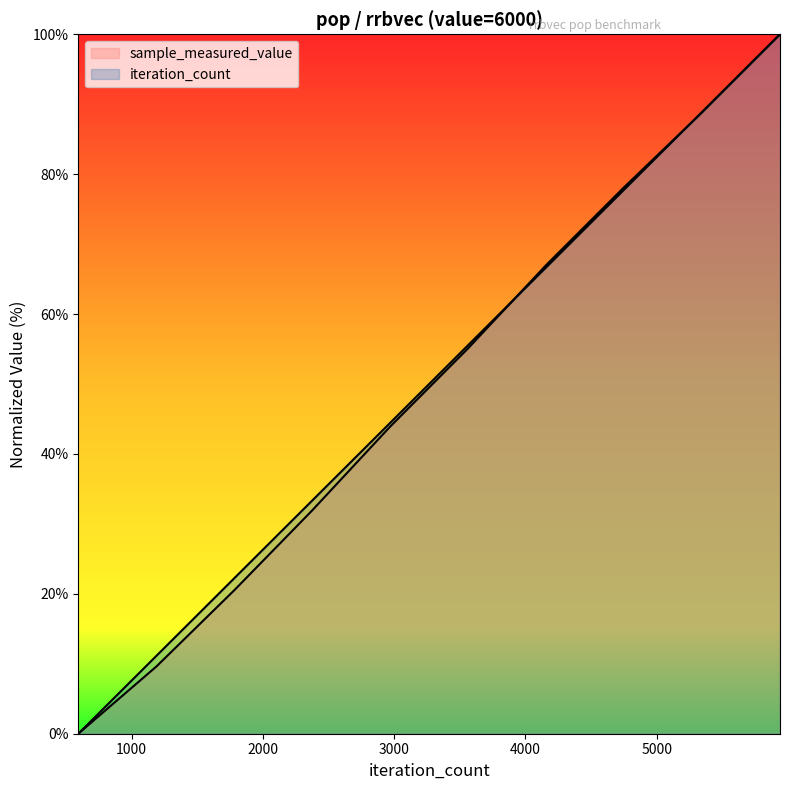

Where does the iteration_count series first go above 55?

3564